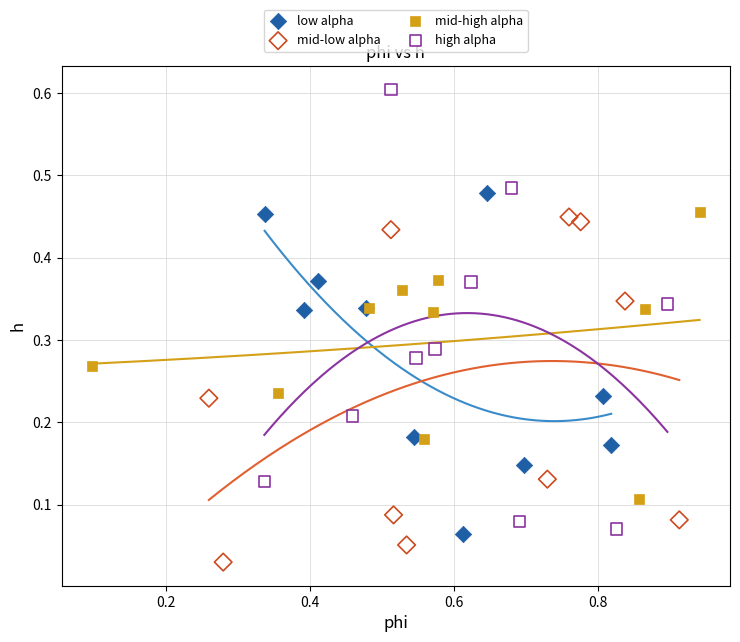

Which series has the widest spread of Y values?

high alpha